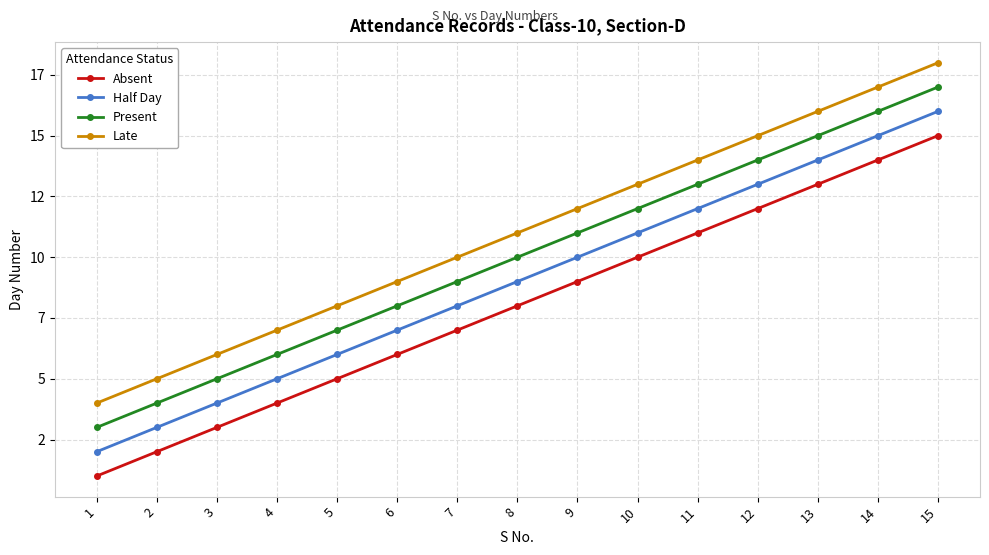

Does the chart have visible grid lines?

Yes